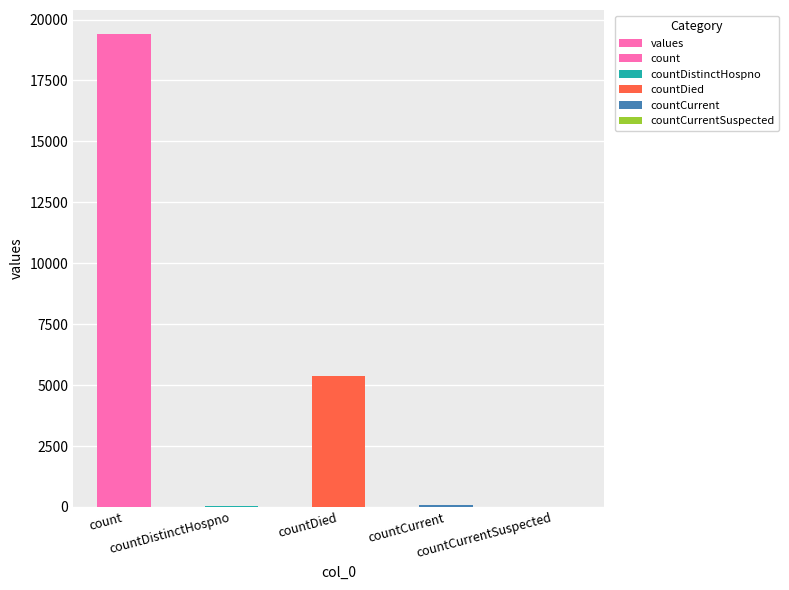

Reading left to right, transcribe all the data shown in this chart.

count=19420	countDistinctHospno=38	countDied=5357	countCurrent=60	countCurrentSuspected=0